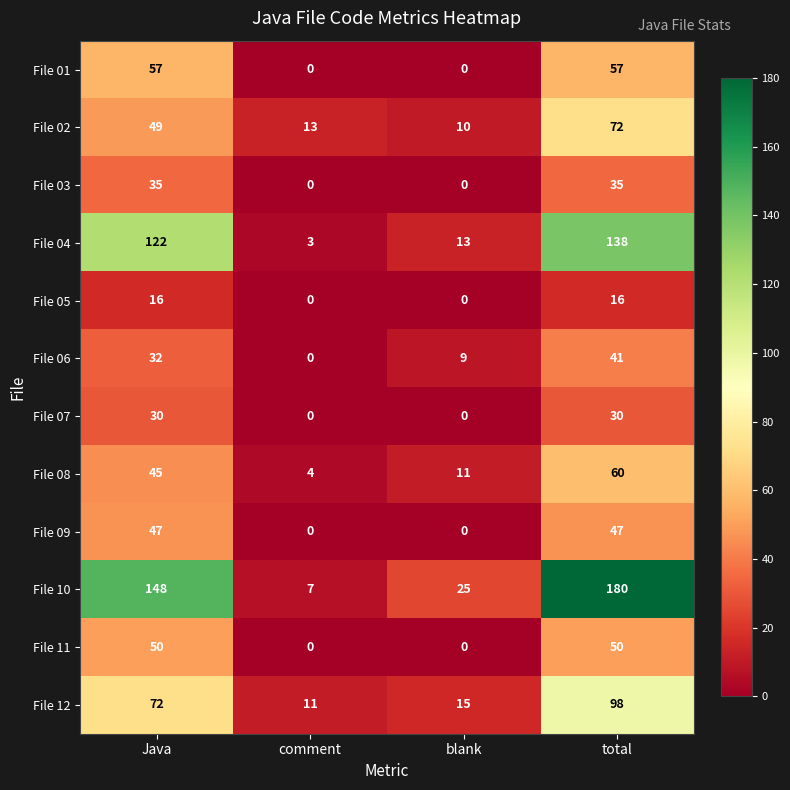

At total, list the series in order from largest to smallest.

File 10, File 04, File 12, File 02, File 08, File 01, File 11, File 09, File 06, File 03, File 07, File 05